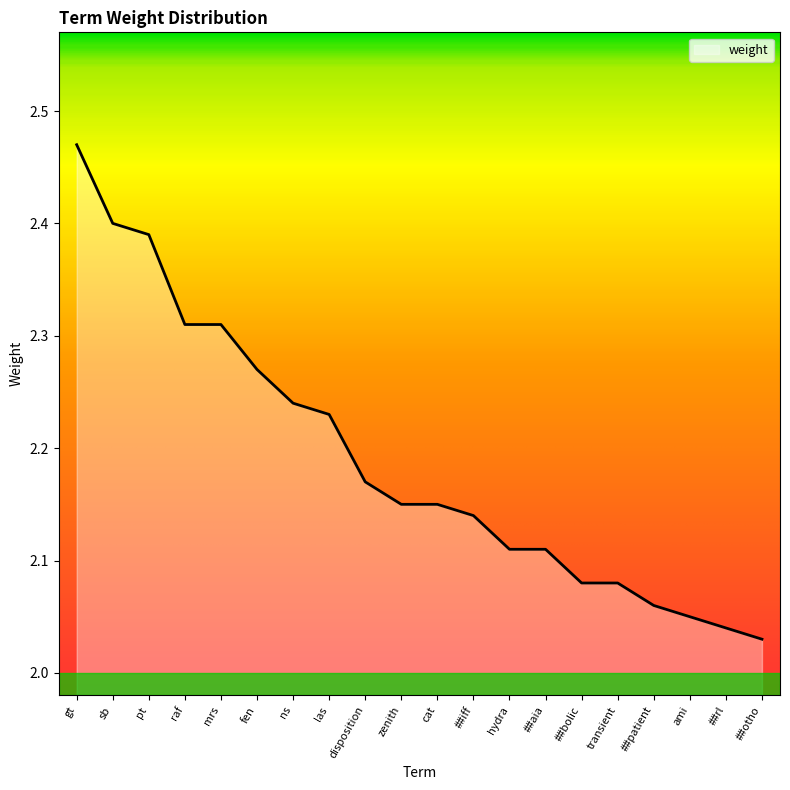

What is the change in value from gt to ns?

-0.2